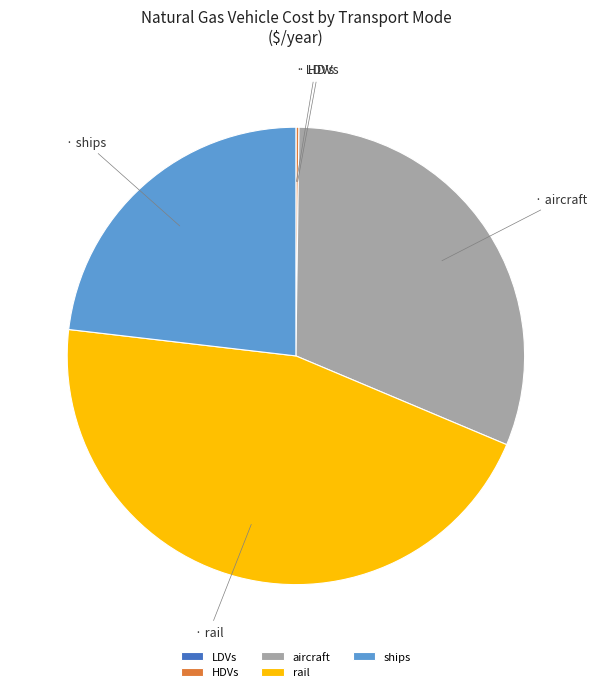

Approximately how many times larger is the value at aircraft compared to ships?

1.3